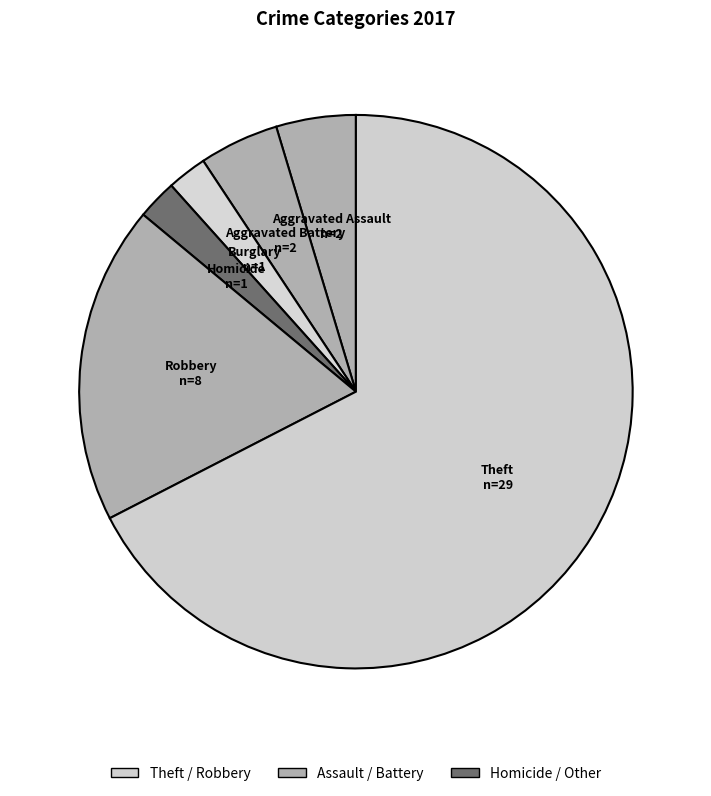

True or false: Burglary accounts for 12% of the total.

False